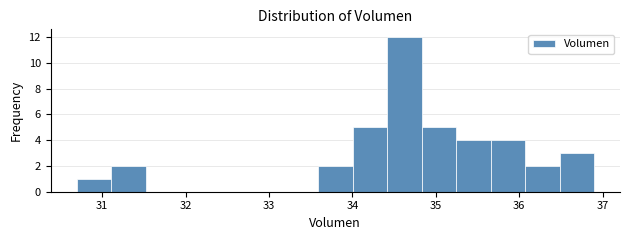

How tall is the bar that spans 33.6 to 34.0 on the x-axis? Neither the bar edges nor the heights are printed on the chart, so give them approximately, as read against the axes.

2